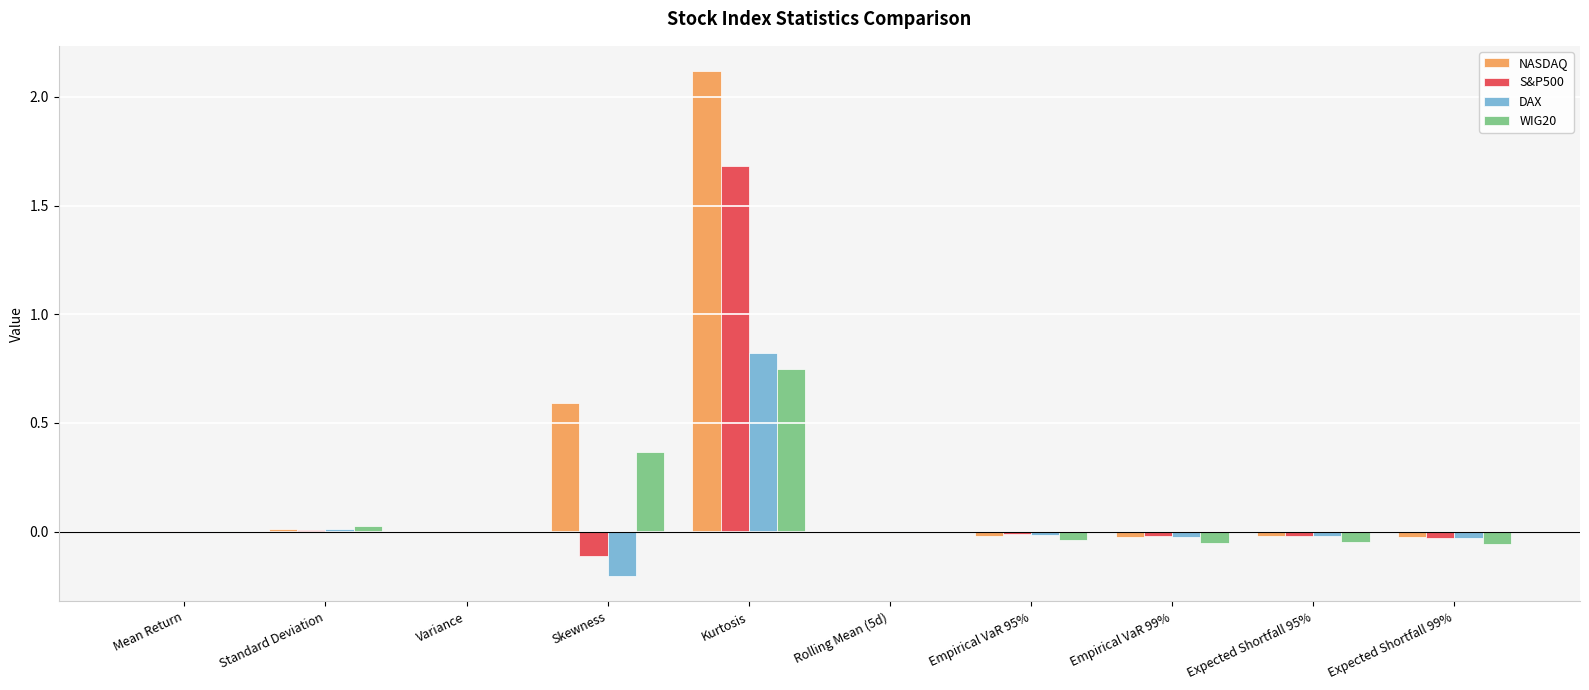

What value does the NASDAQ series have at Skewness?

0.6